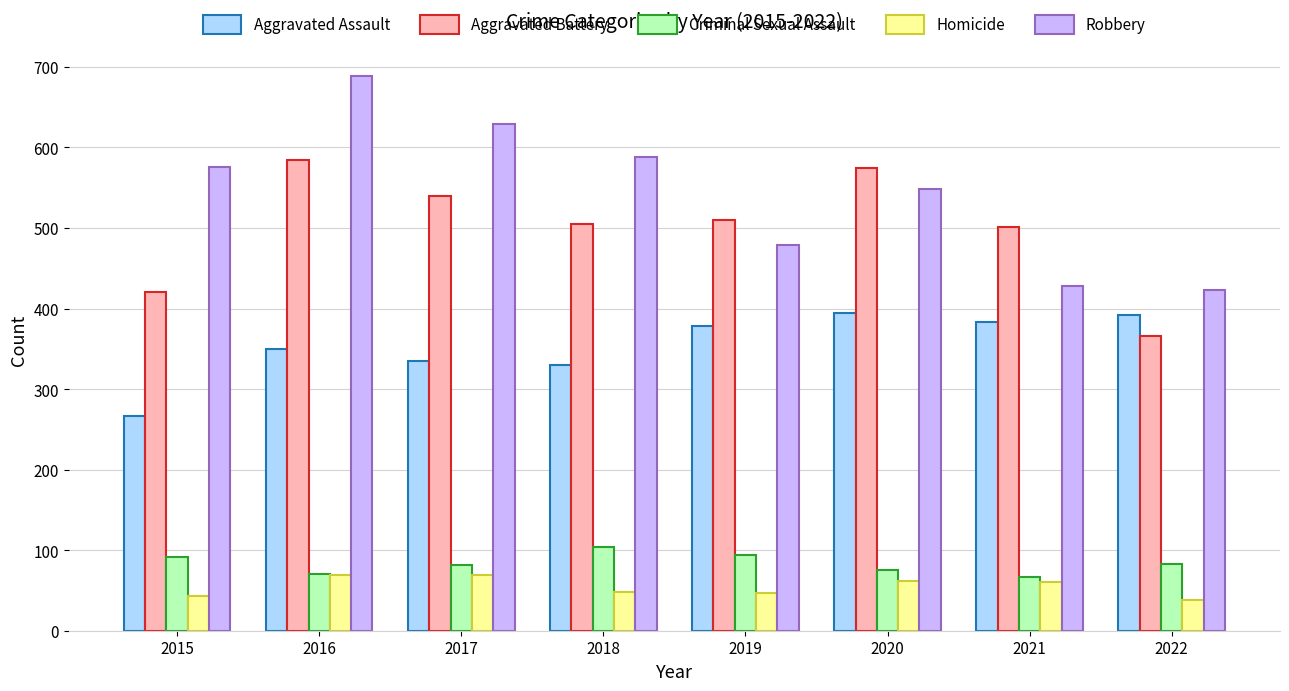

The value of Aggravated Assault at 2020 is 394. True or false?

True